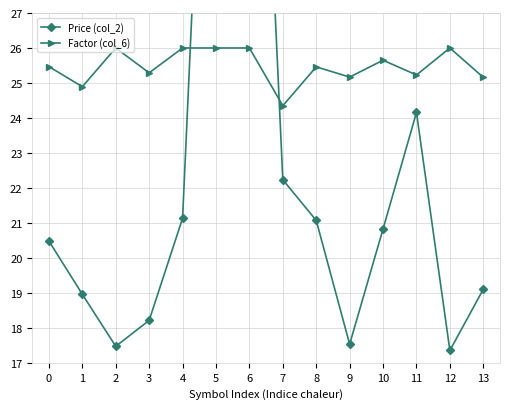

At how many categories does at least one series exceed 20?

14